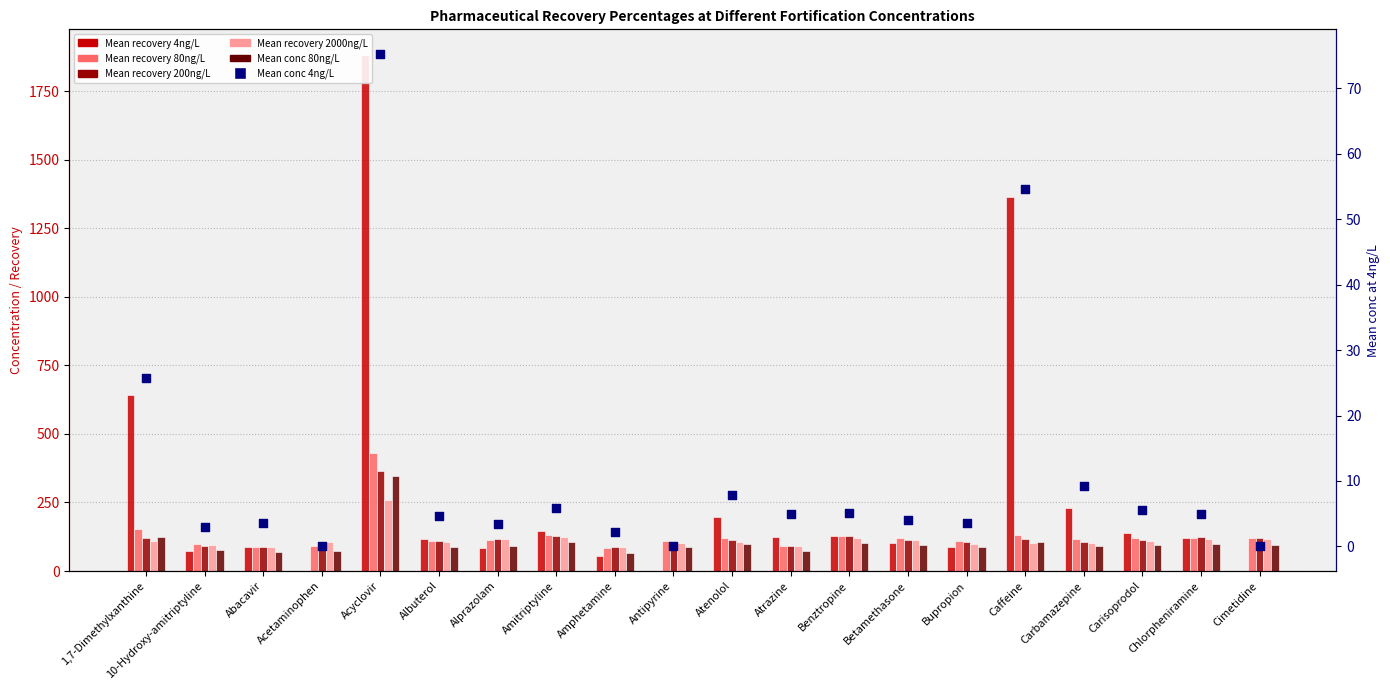

Which series contains the highest Y value?

Mean recovery 4ng/L